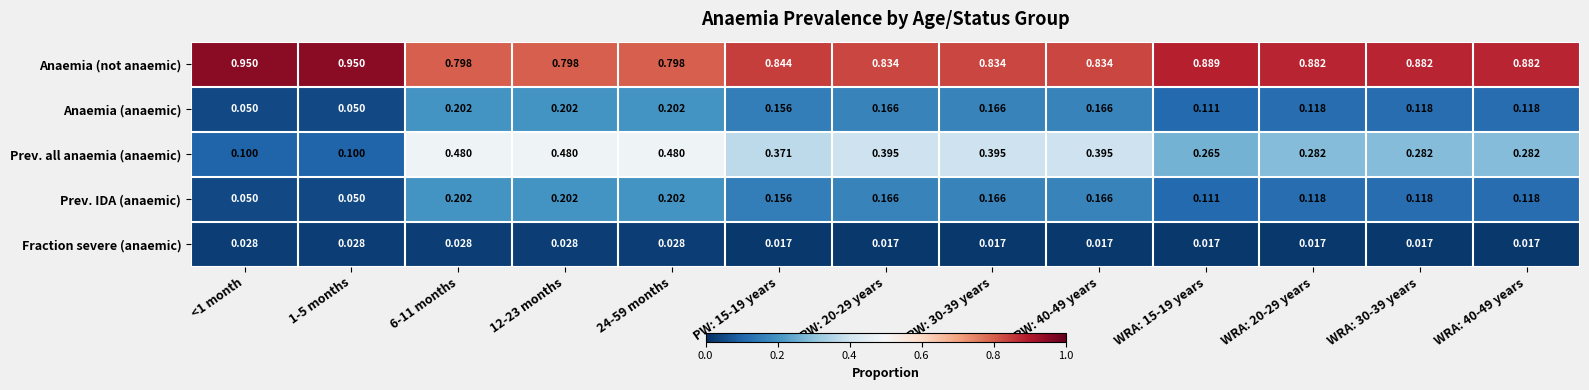

Which series has the widest spread of values?

Prev. all anaemia (anaemic)